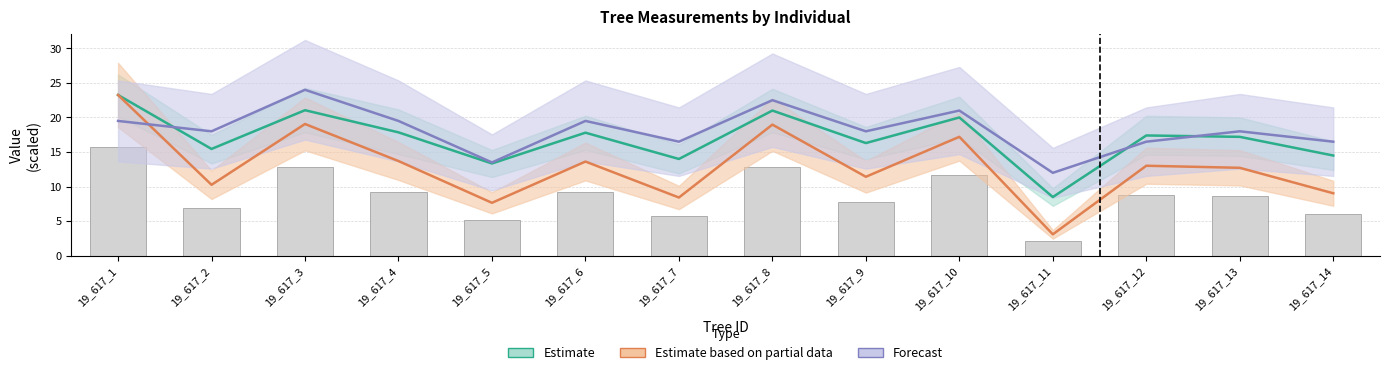

How many data points in Forecast are above 18?

6